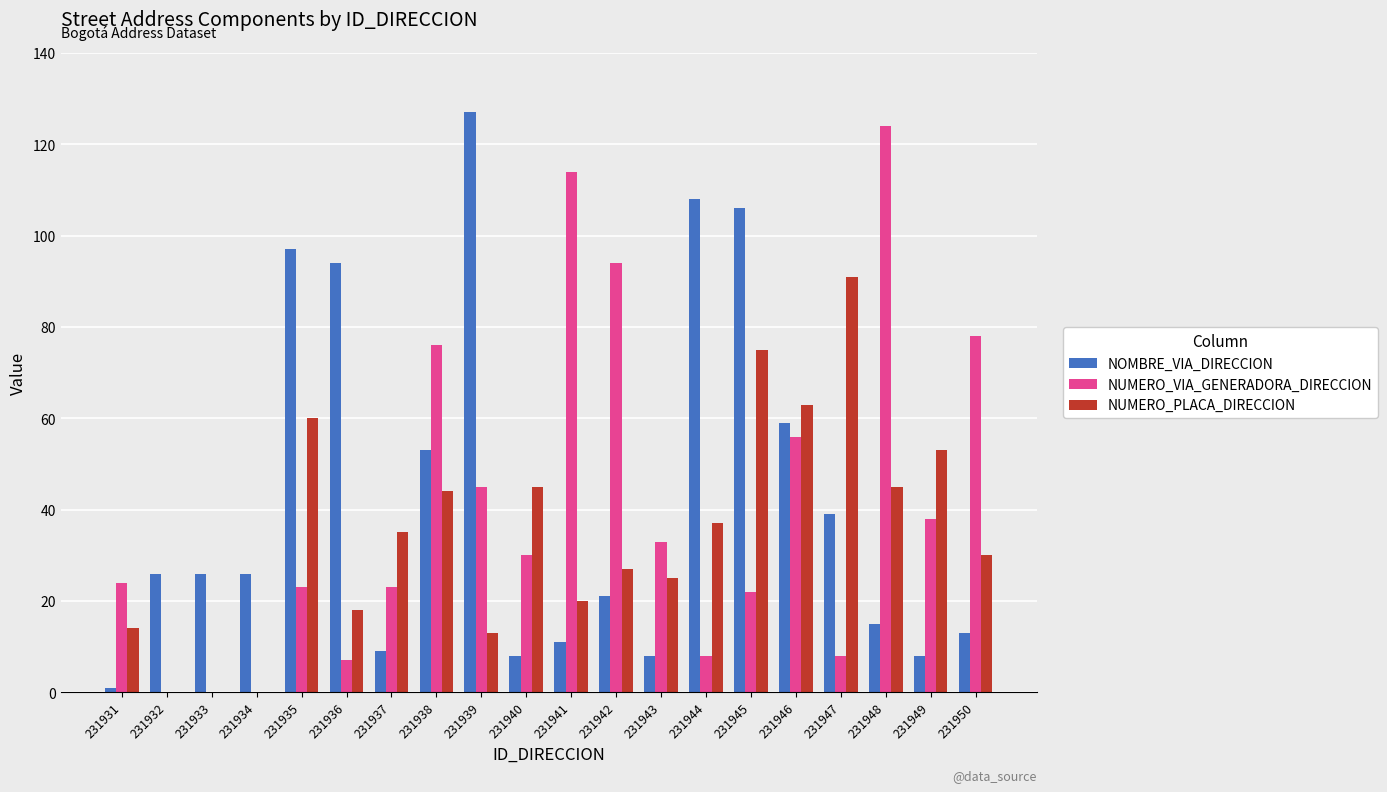

Is the value of NUMERO_VIA_GENERADORA_DIRECCION at 231948 greater than the value of NUMERO_PLACA_DIRECCION at 231938?

Yes